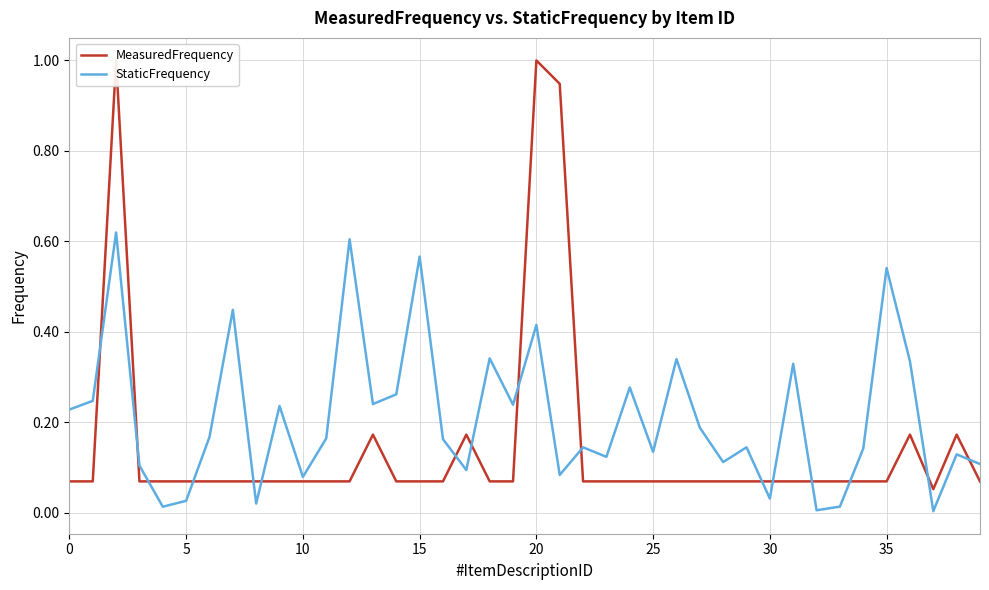

What are all the series names shown in the legend?

MeasuredFrequency, StaticFrequency